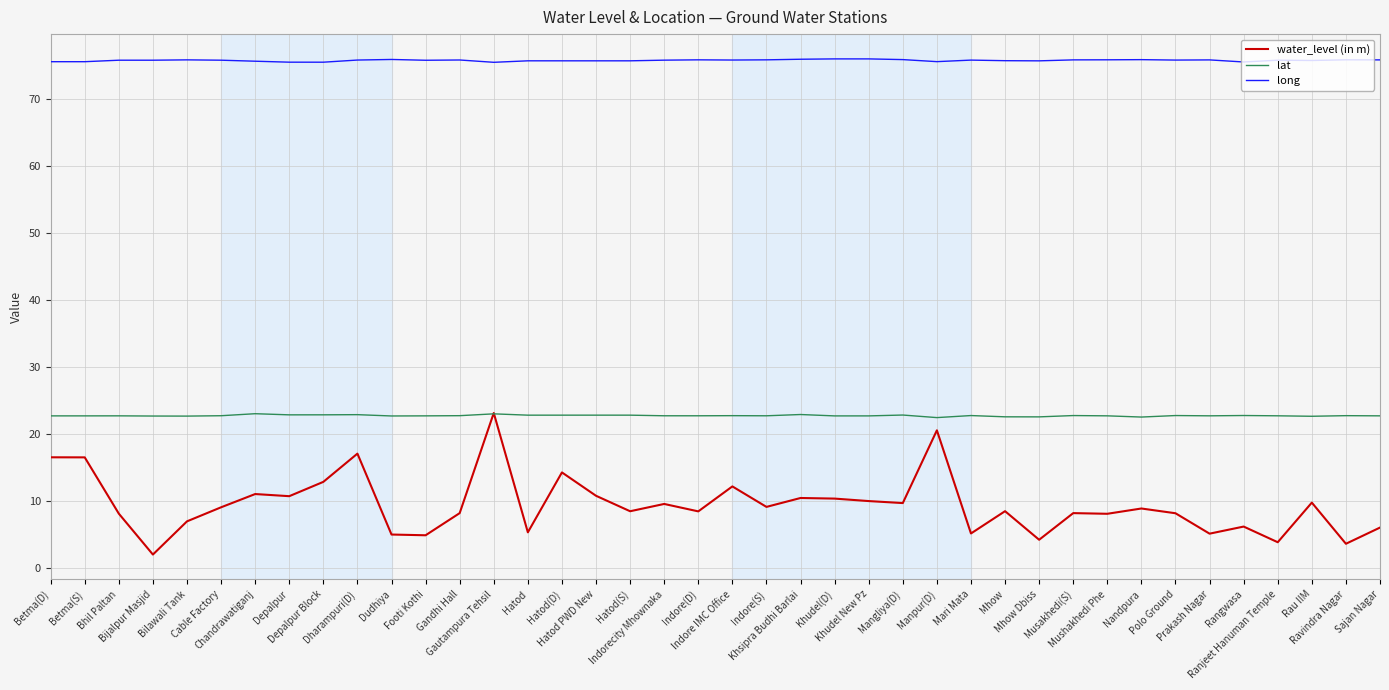

What is the minimum value for lat?

22.4